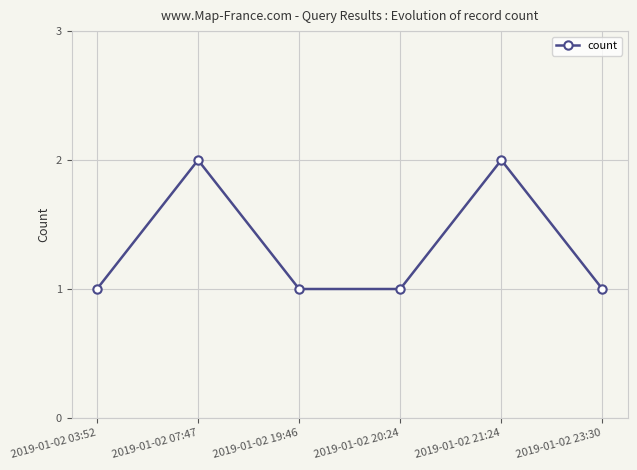

What is the minimum value shown in the chart?

1